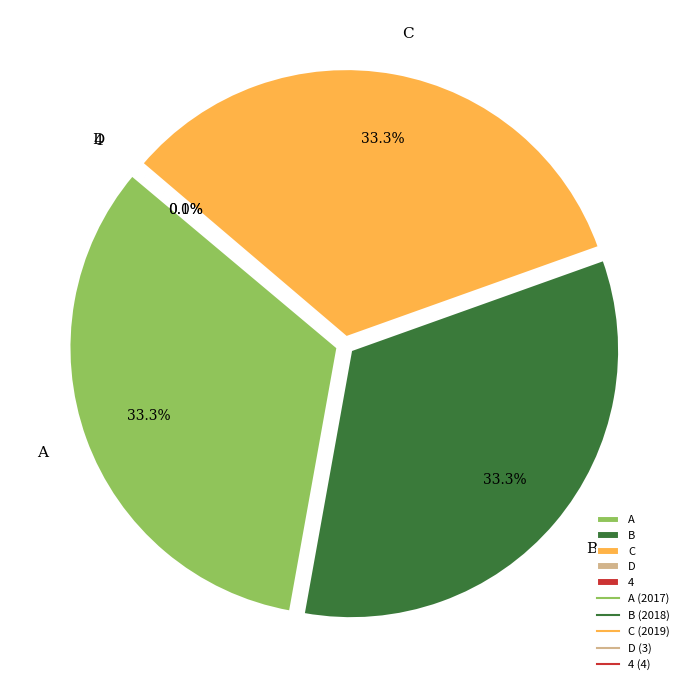

Is it true that 4 is 0% of the pie?

True